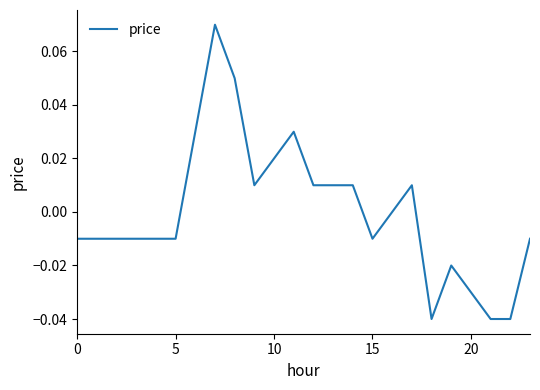

Reading left to right, list all the values displayed in this chart.

-0.0	-0.0	-0.0	-0.0	-0.0	-0.0	0.0	0.1	0.1	0.0	0.0	0.0	0.0	0.0	0.0	-0.0	0.0	0.0	-0.0	-0.0	-0.0	-0.0	-0.0	-0.0